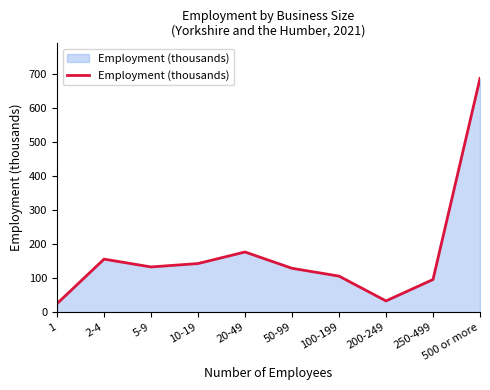

Reading right to left, transcribe all the data shown in this chart.

688	96	33	106	129	177	143	133	156	25